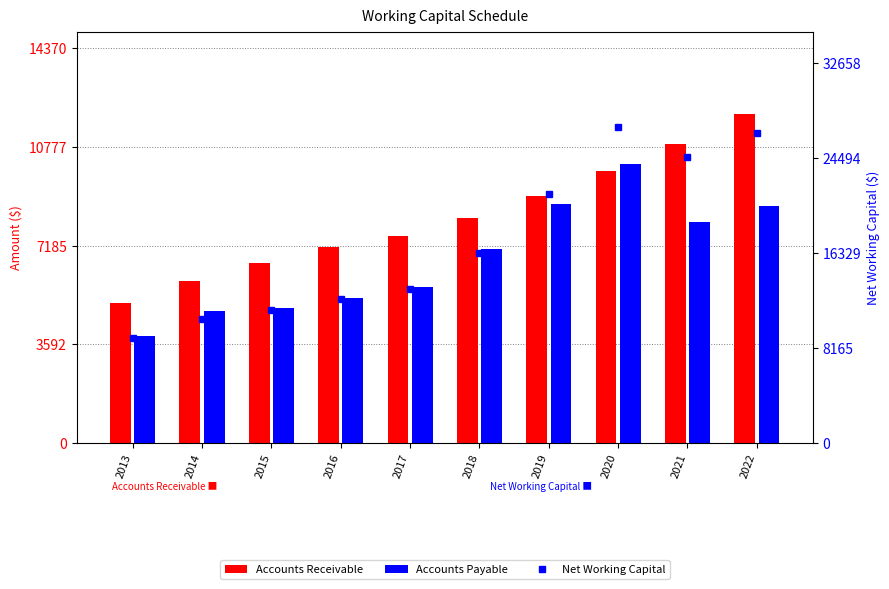

Is the value of Net Working Capital at 2014 greater than the value of Accounts Receivable at 2020?

Yes